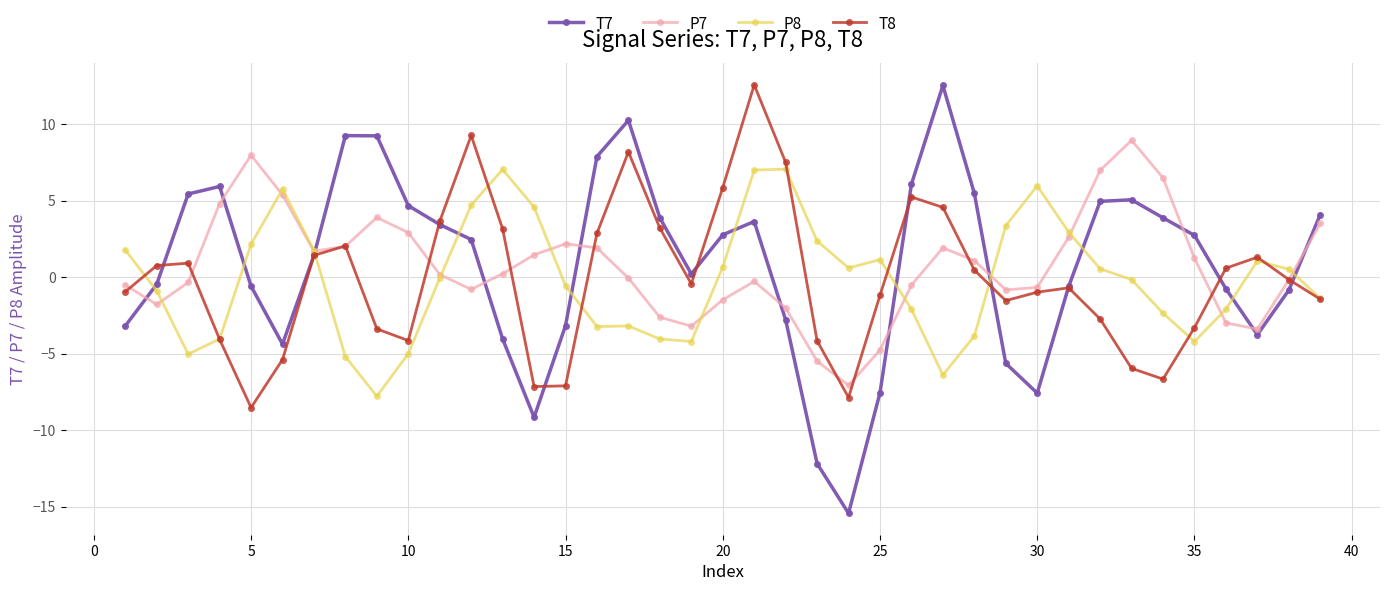

Which series has the largest range (max minus min)?

T7